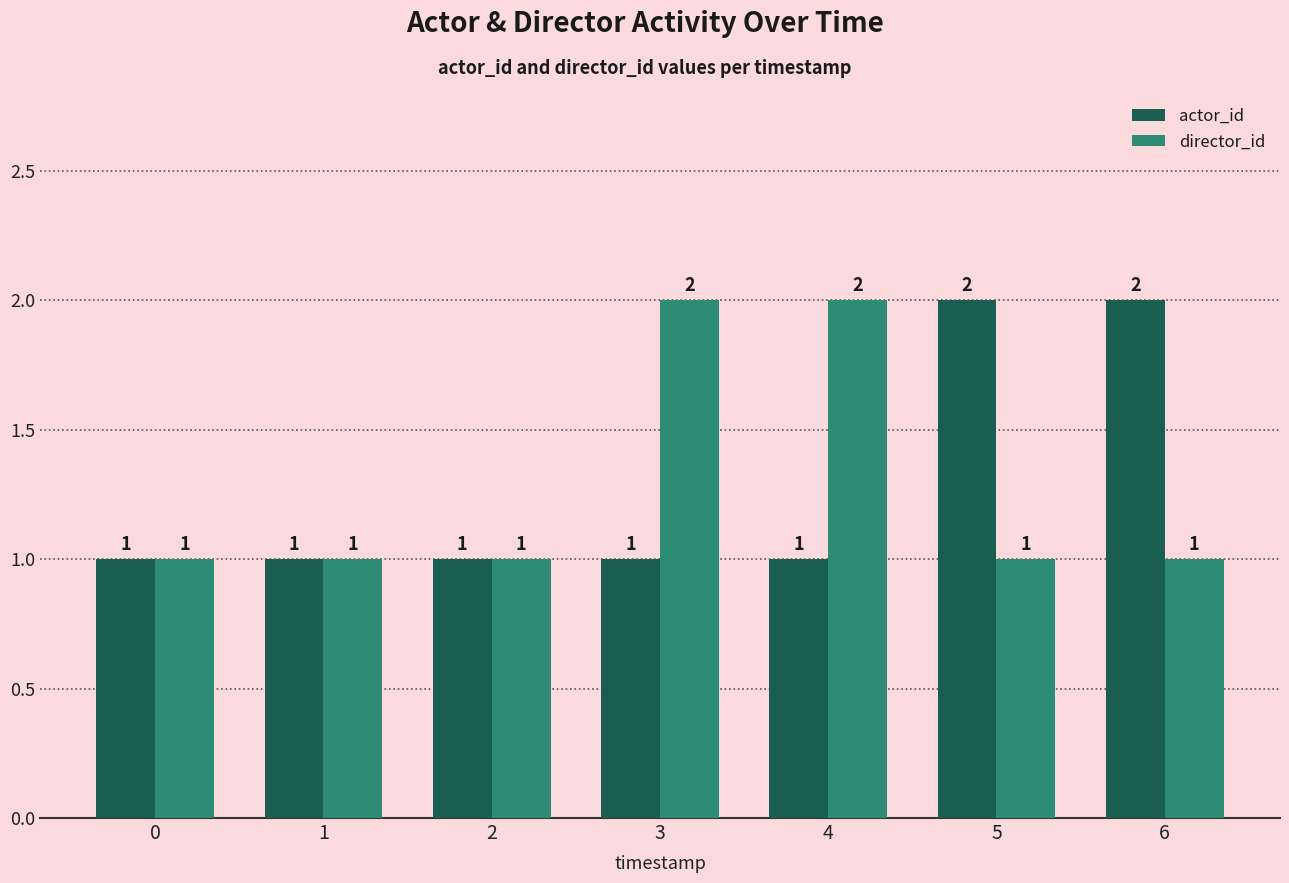

At 6, list the series in order from smallest to largest.

director_id, actor_id